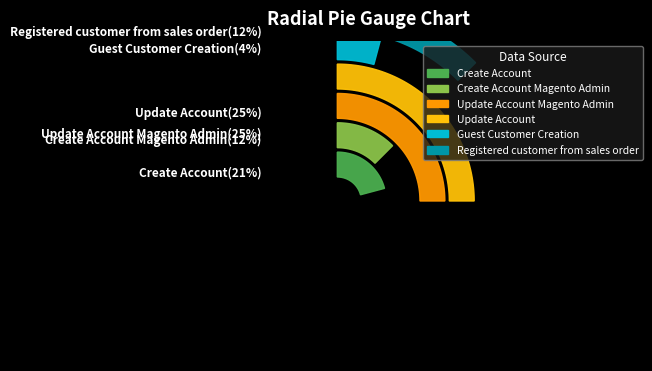

Which slice is the smallest?

Guest Customer Creation